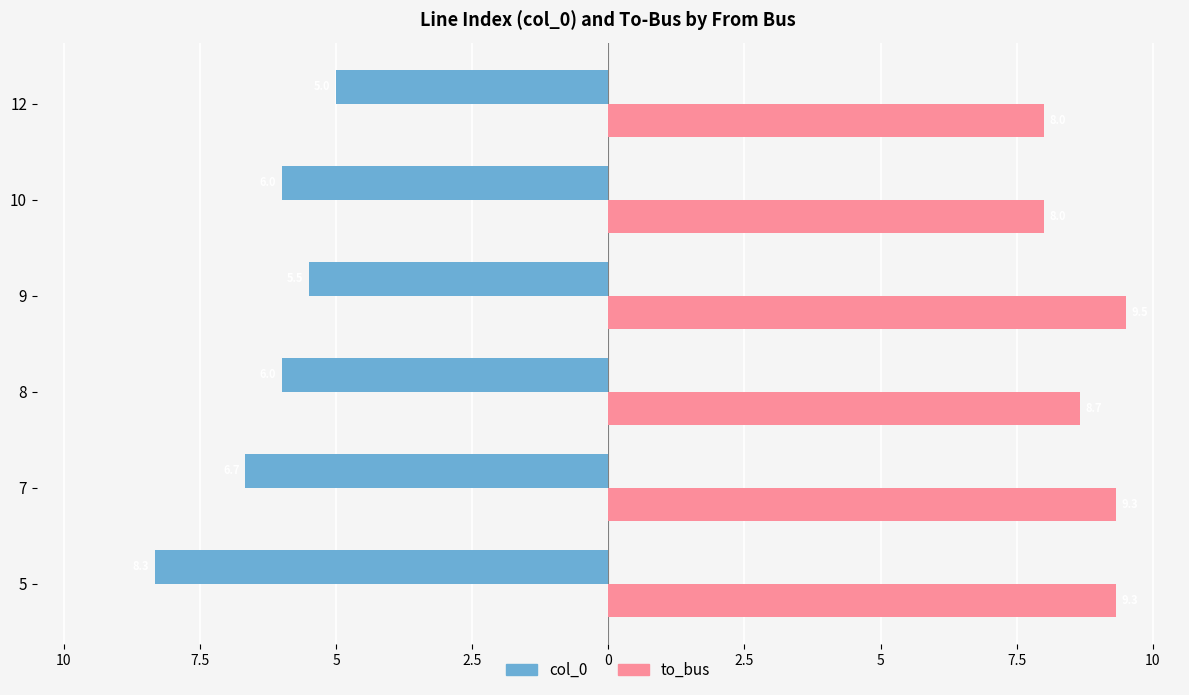

At which category is the sum across all series the highest?

9